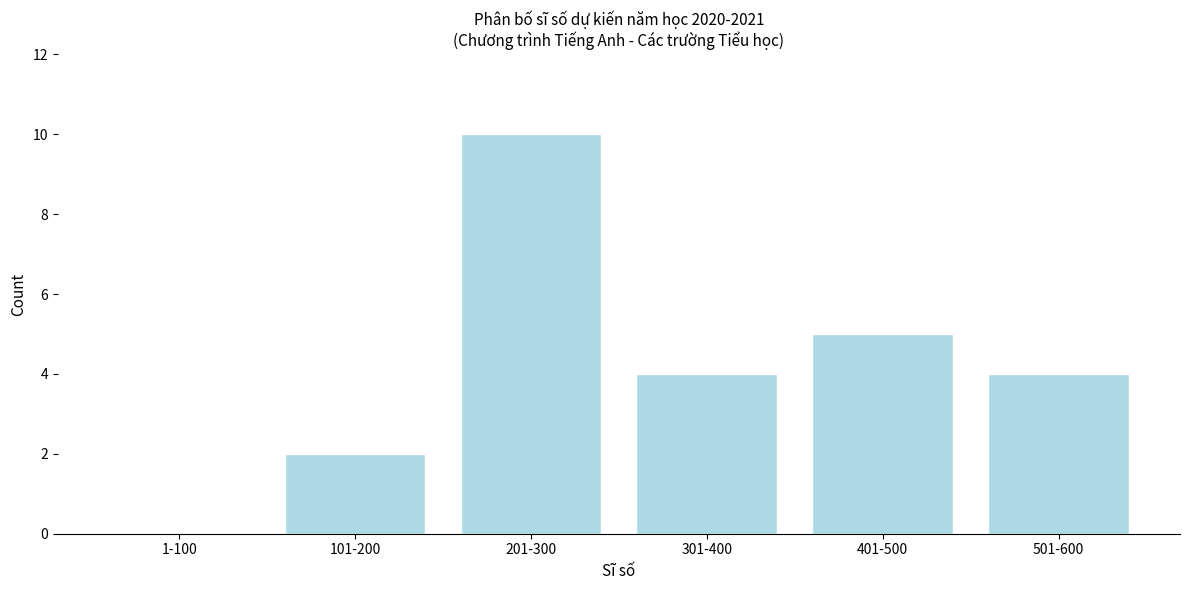

Reading left to right, extract all data points from this chart.

1-100=0	101-200=2	201-300=10	301-400=4	401-500=5	501-600=4